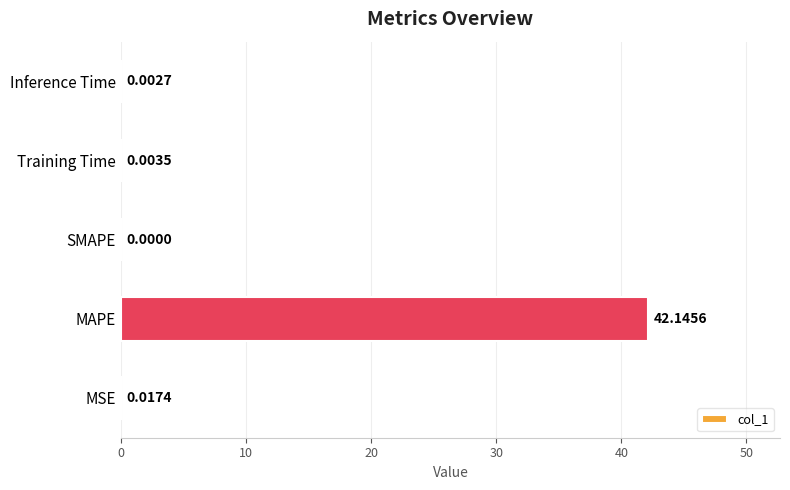

How many distinct data groups are displayed?

1